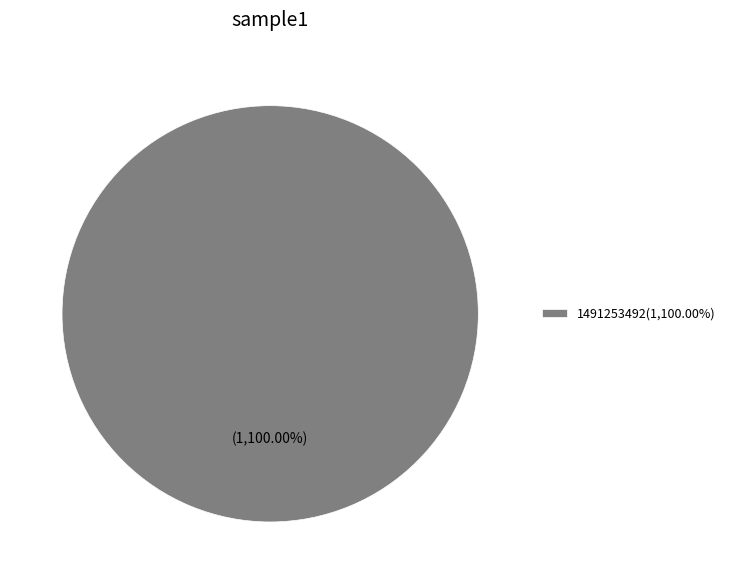

Rank the categories by value from highest to lowest.

1491253492(1,100.00%)